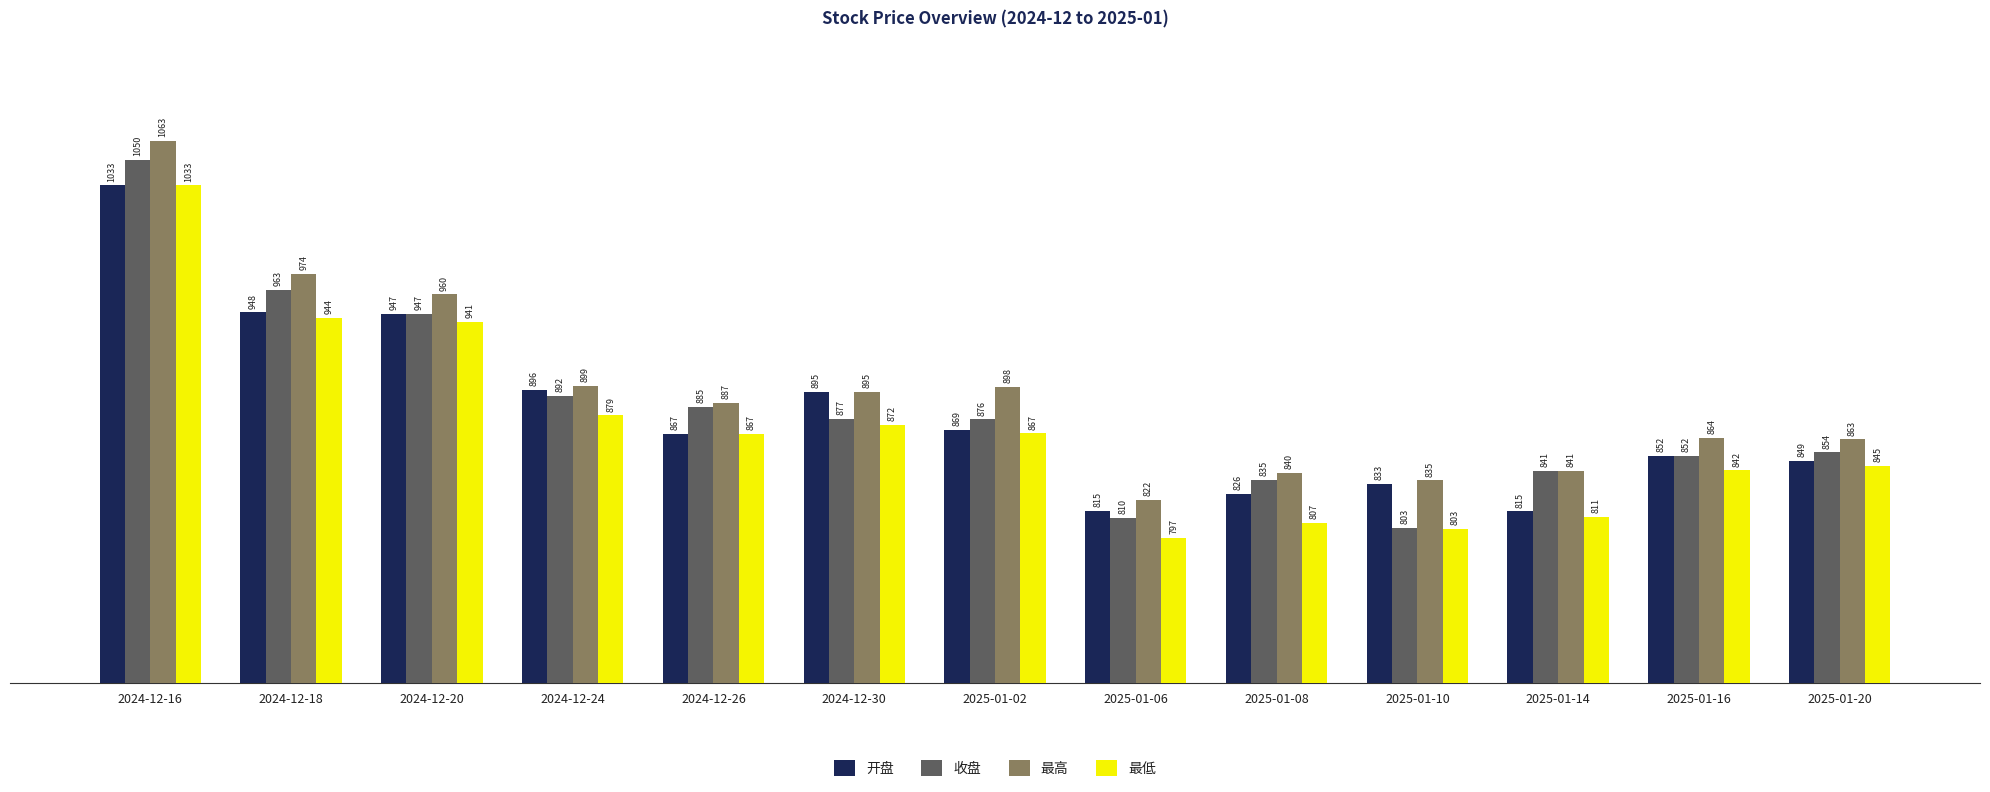

What is the total value across all series at 2024-12-16?

4178.0